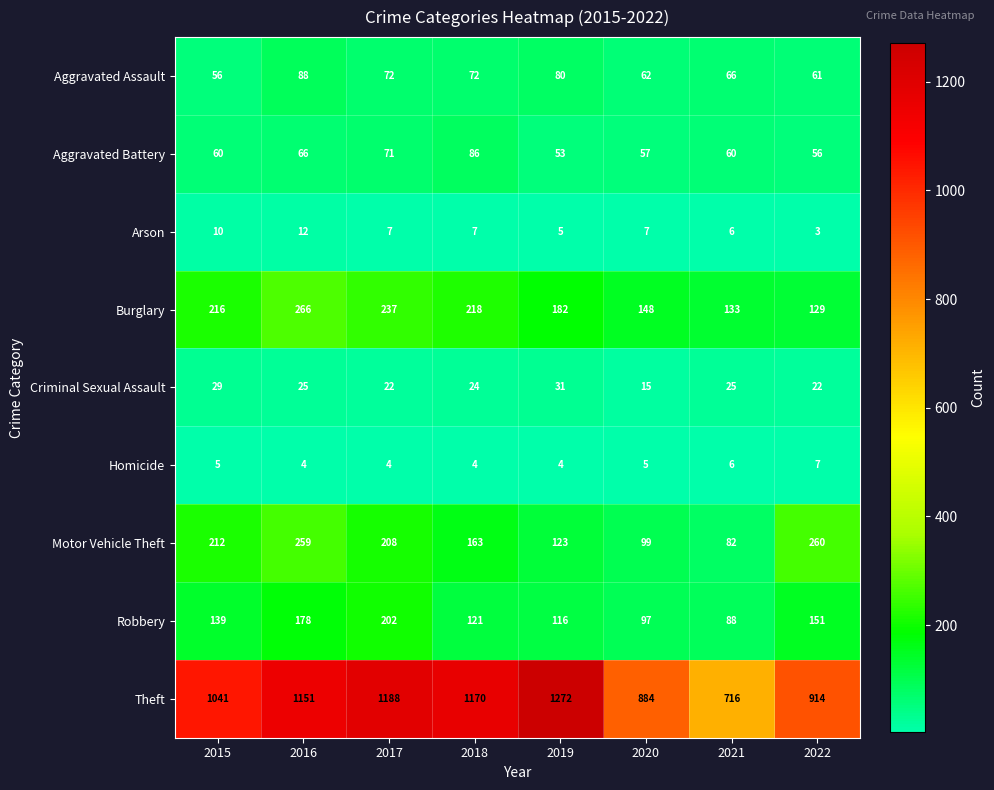

What is the difference between the highest and lowest values at 2017?

1184